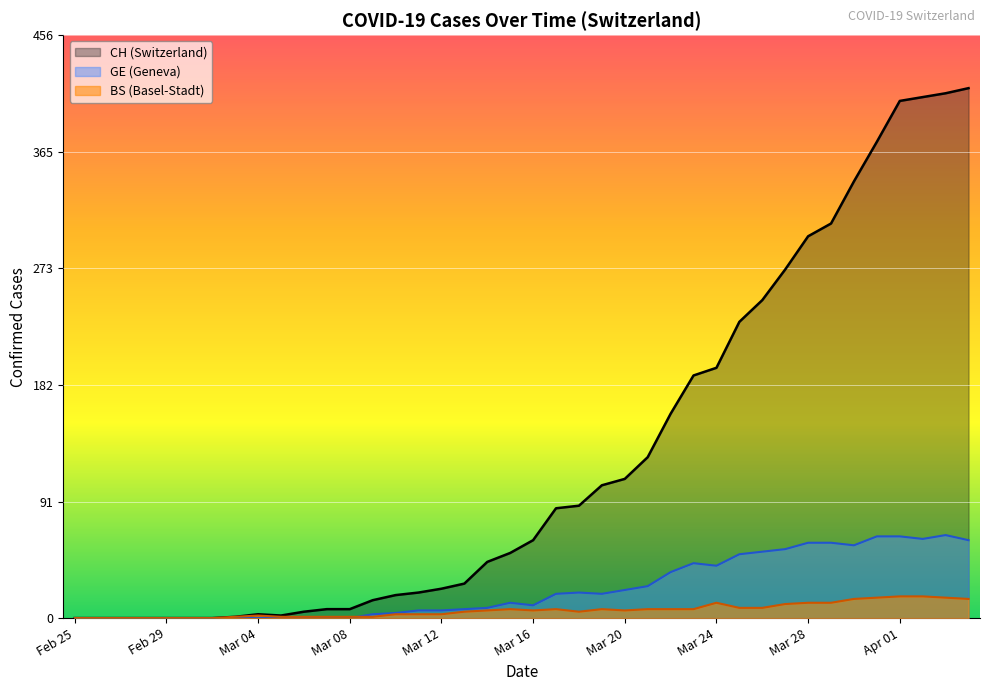

How many times do GE and BS cross each other?

1